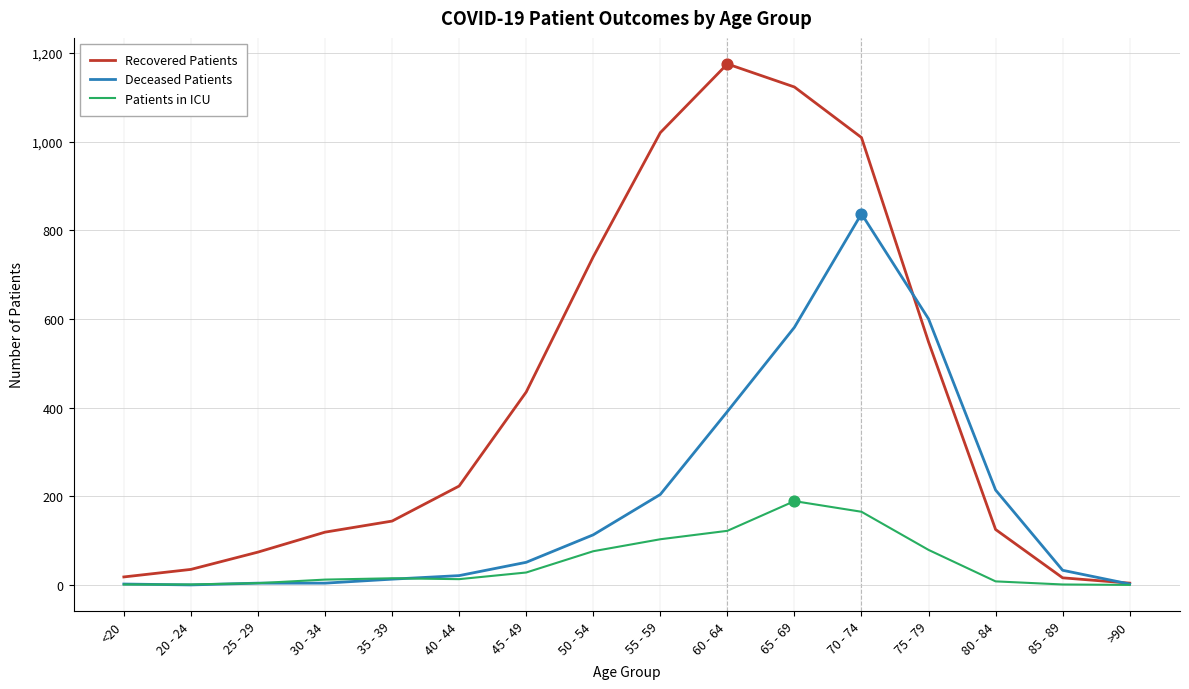

Between 70 - 74 and >90, which series saw the biggest shift?

Recovered Patients